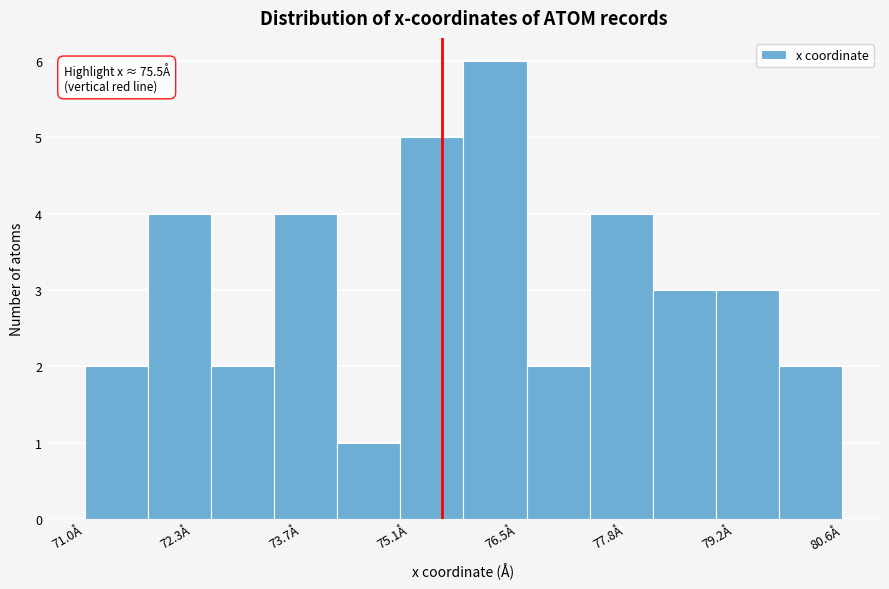

Over which range of the x-axis is the bar tallest?

75.8 to 76.6